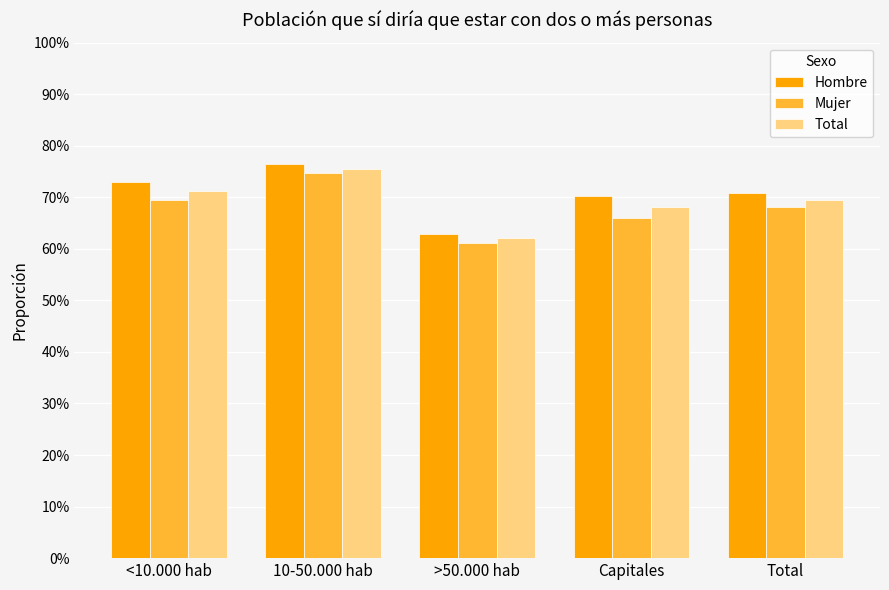

Which has a higher value, Capitales or >50.000 hab?

Capitales